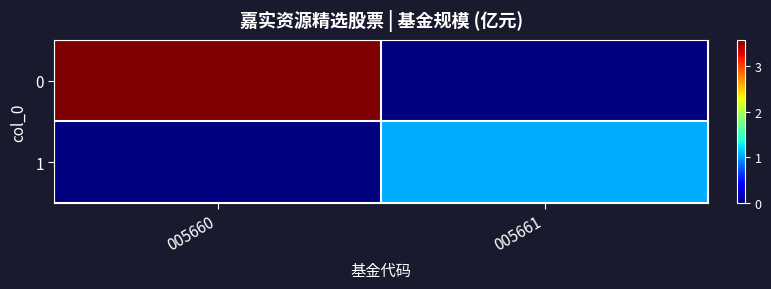

List the series in order of their peak value, lowest first.

1, 0